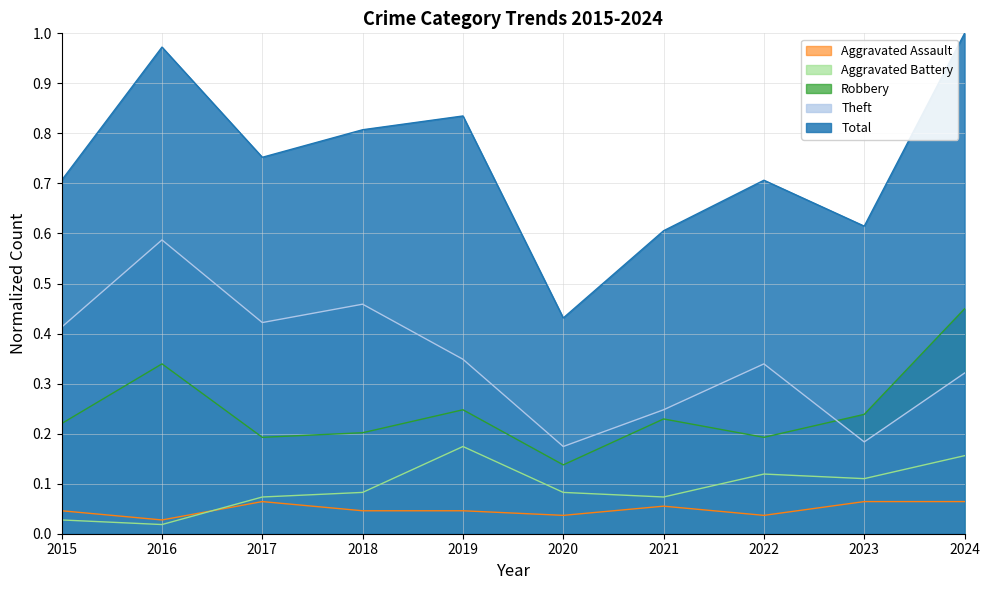

What are all the series names shown in the legend?

Aggravated Assault, Aggravated Battery, Robbery, Theft, Total